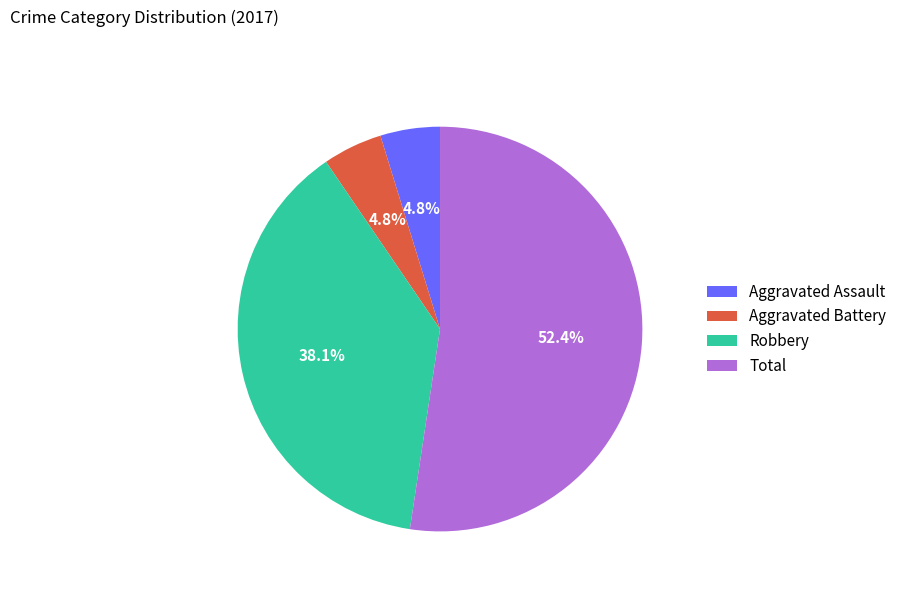

To the nearest percent, what is the combined percentage of Robbery and Aggravated Assault?

43%